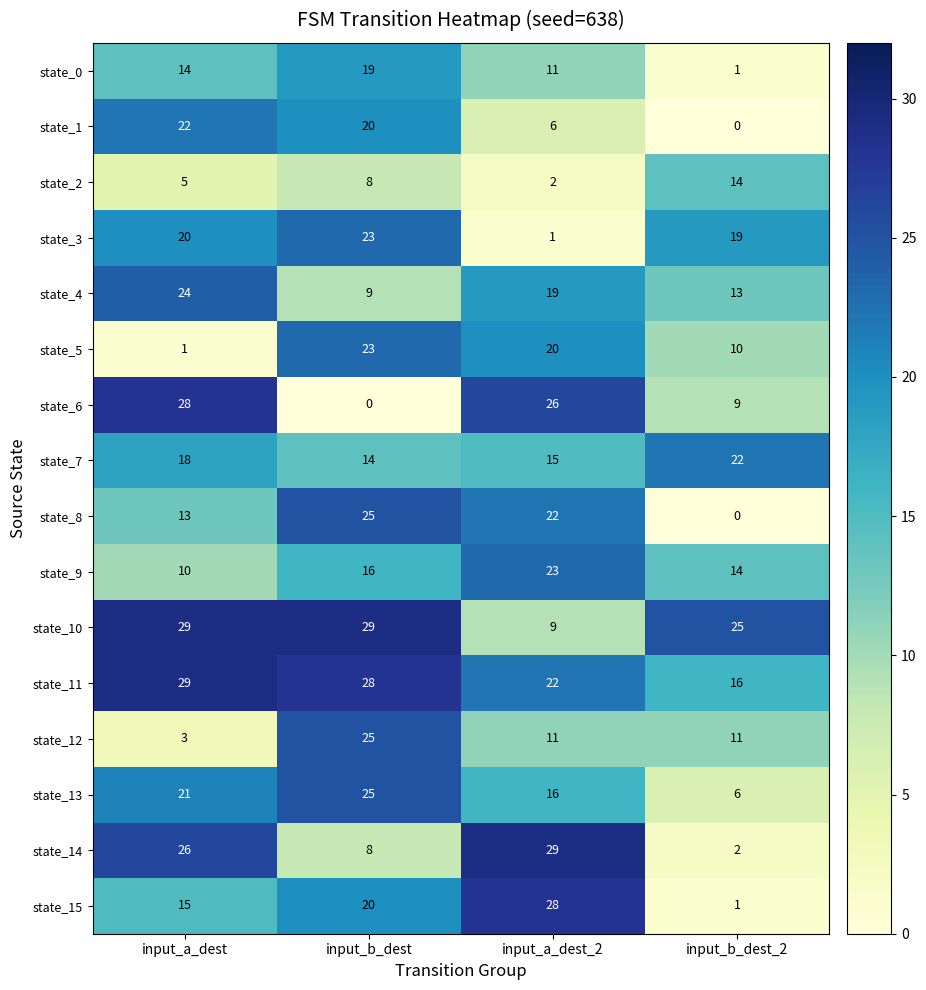

List the labels in order of state_8 value, smallest first.

input_b_dest_2, input_a_dest, input_a_dest_2, input_b_dest